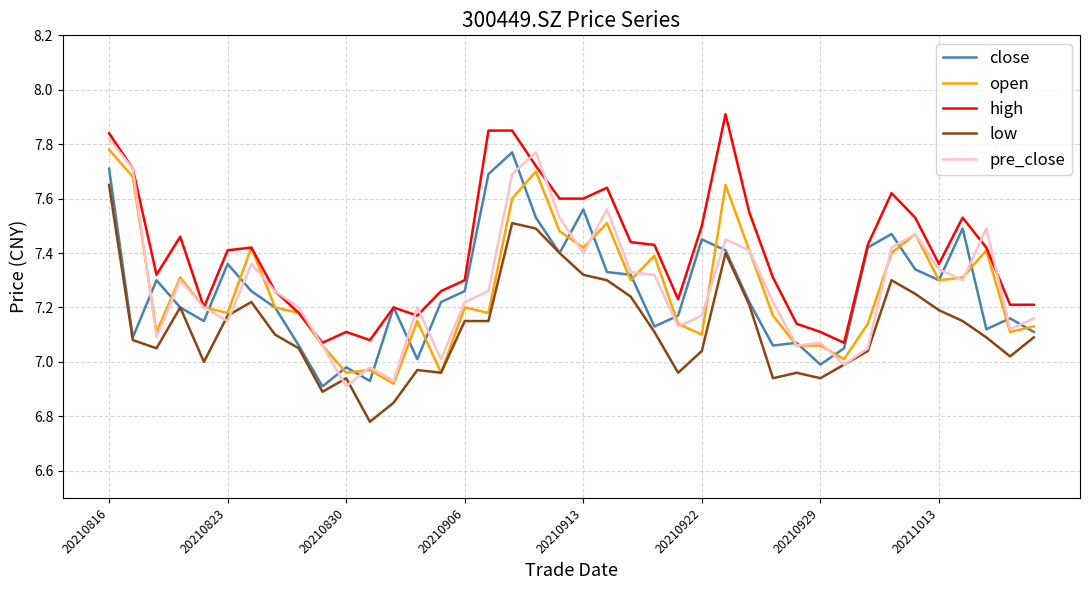

How many lines are shown in the chart?

5